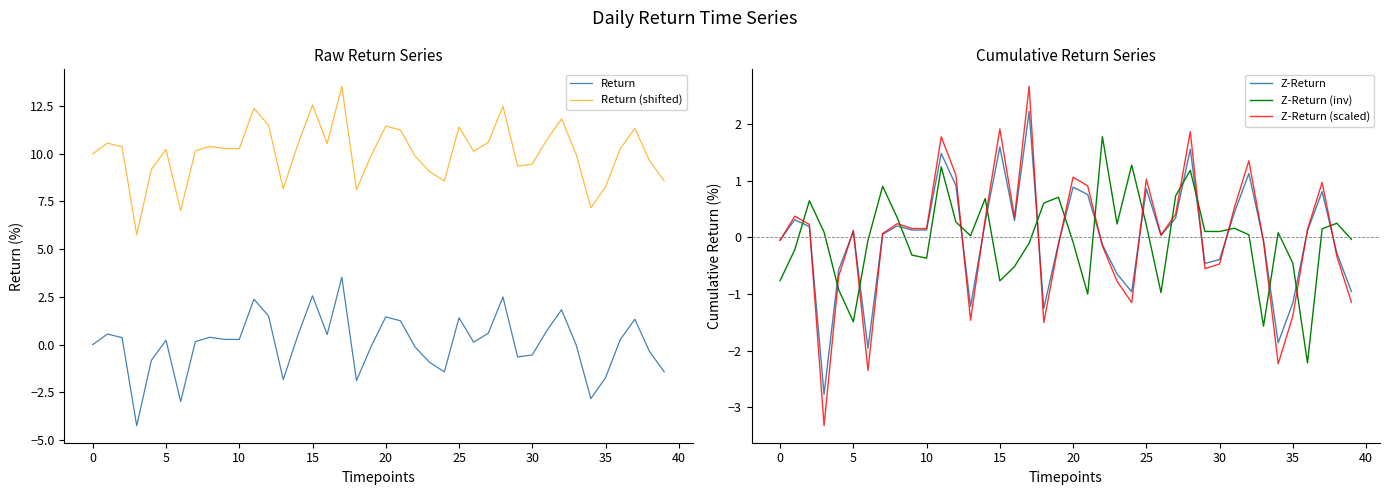

What is the lowest value of the Z-Return series?

-2.8